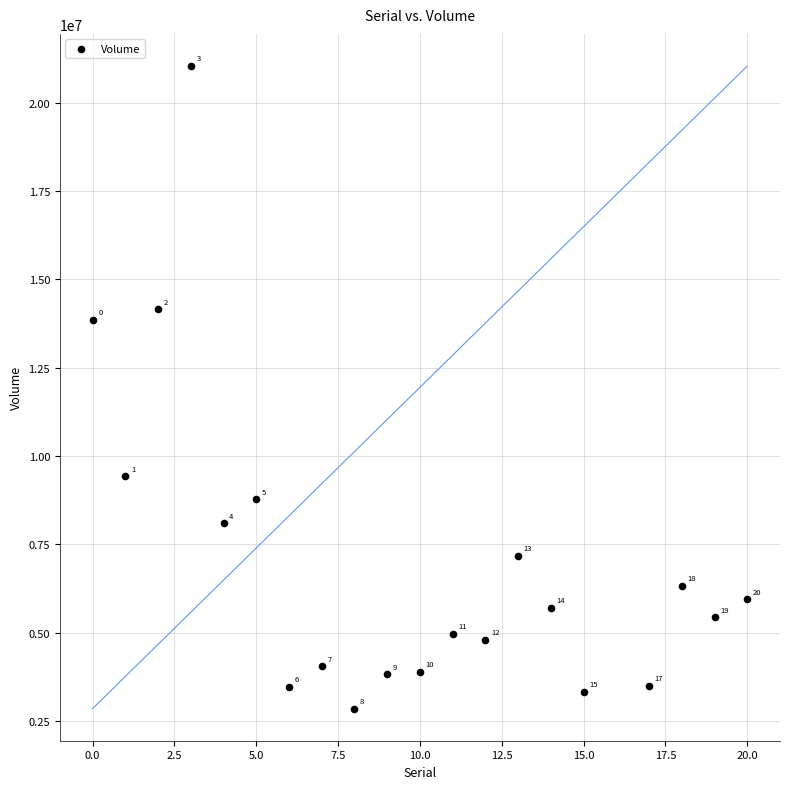

What Y value in the scatter plot is closest to 11945950?

13855300